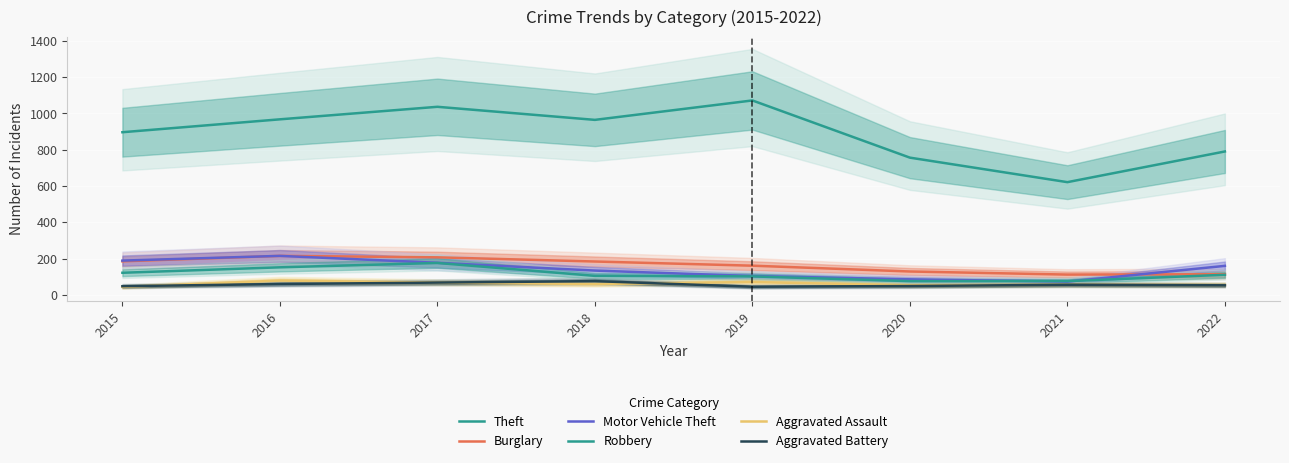

Rank the series at 2019 from highest to lowest value.

Theft, Burglary, Motor Vehicle Theft, Robbery, Aggravated Assault, Aggravated Battery